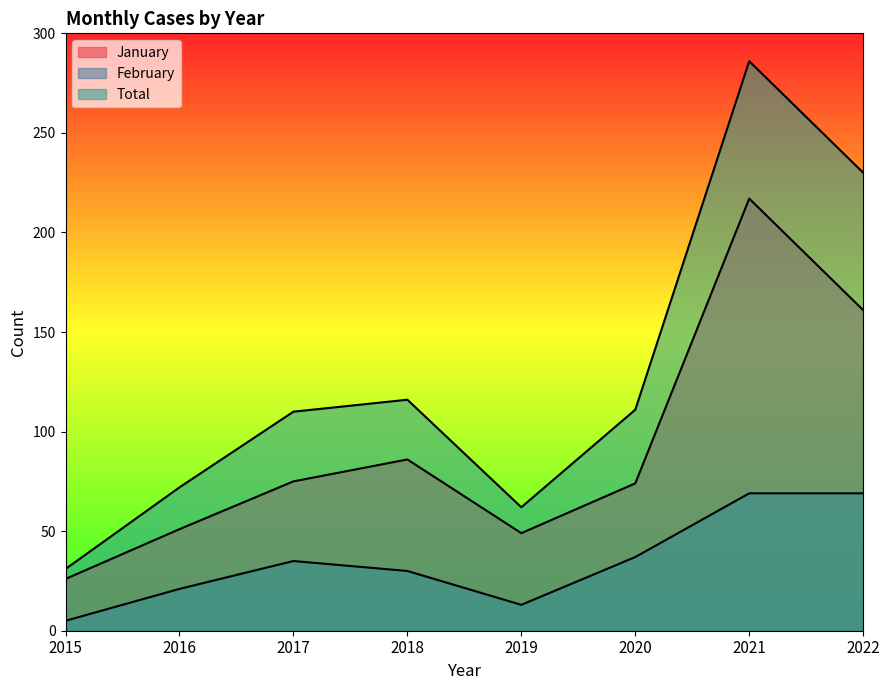

Reading left to right, transcribe all the data shown in this chart.

January: 26	51	75	86	49	74	217	161
February: 5	21	35	30	13	37	69	69
Total: 31	72	110	116	62	111	286	230